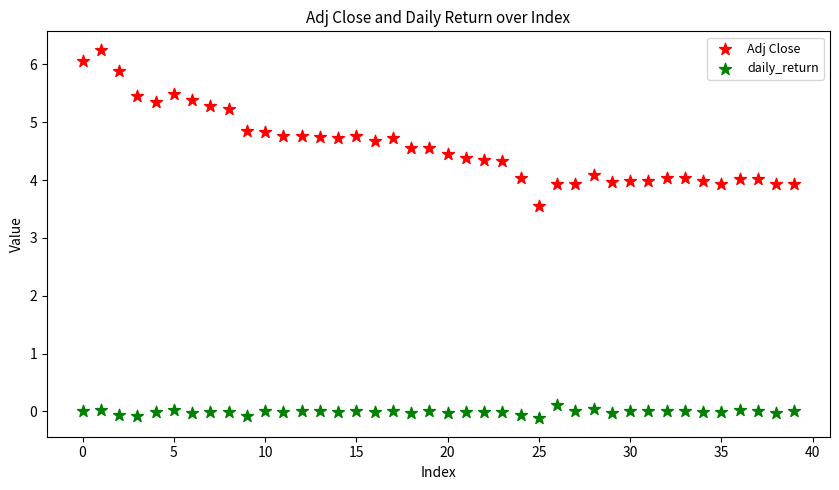

Which series reaches the maximum Y coordinate?

Adj Close